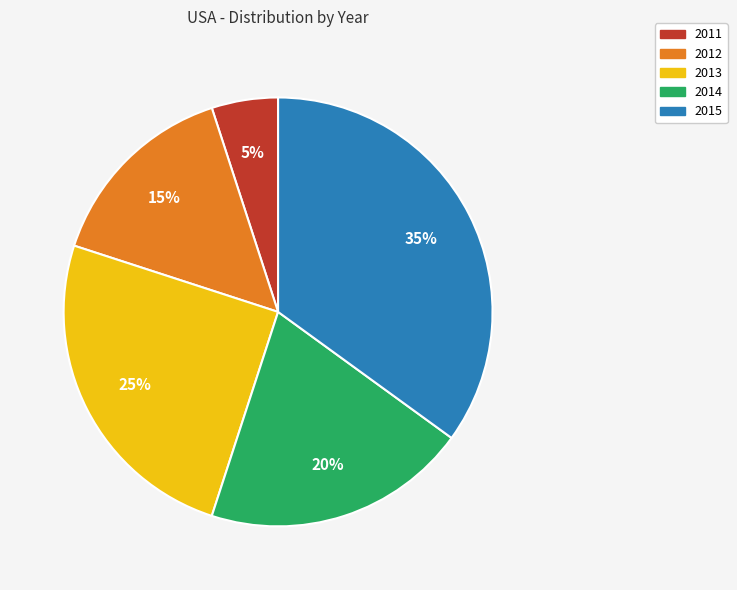

Which category has the smallest portion of the pie?

2011